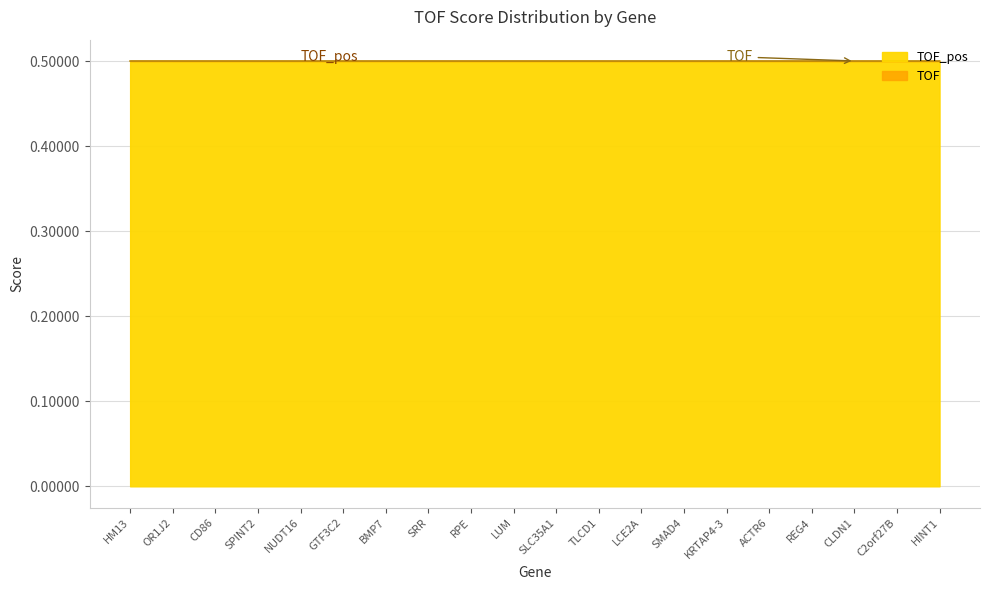

What is the label of the 10th point from the right?

SLC35A1